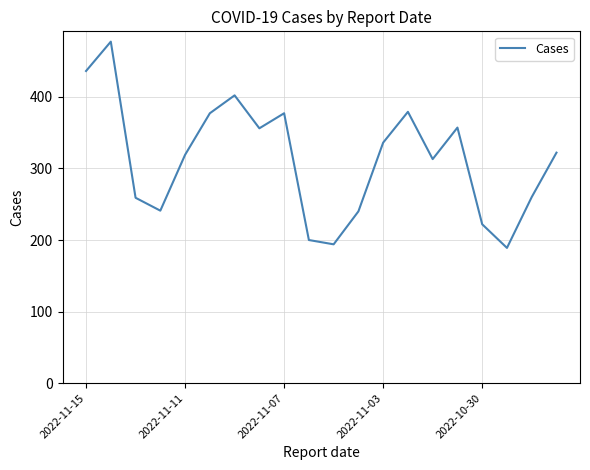

What is the difference between the maximum and minimum values?

288